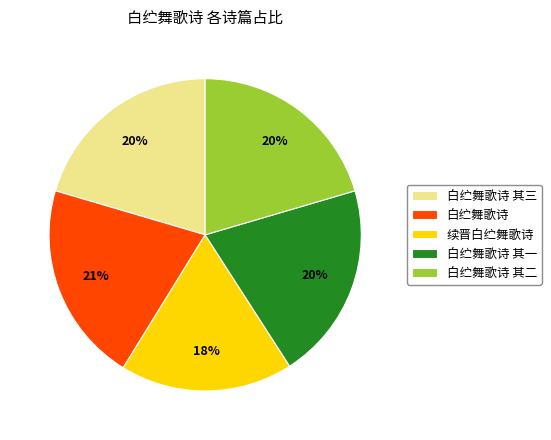

Is it true that 白纻舞歌诗 其一 is 20% of the pie?

True